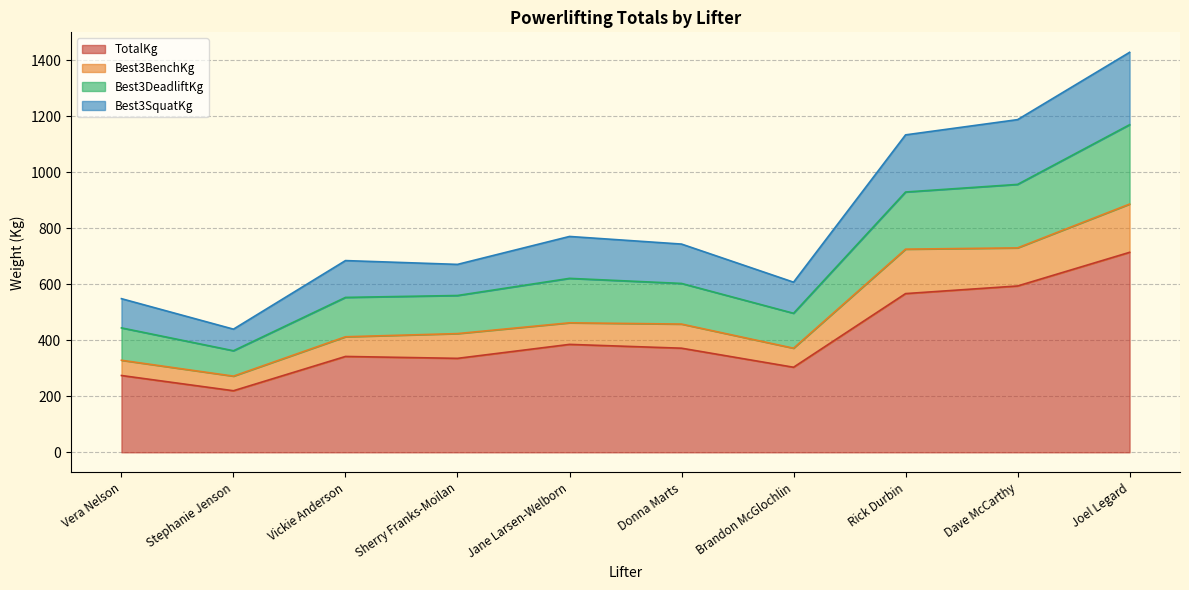

How many interior local valleys does the Best3DeadliftKg series have?

3